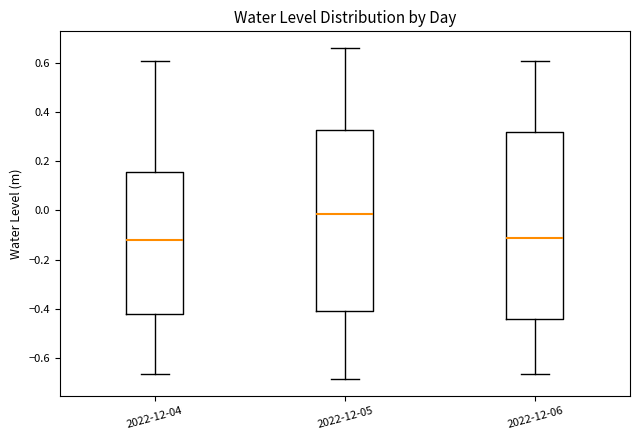

Reading left to right, transcribe this box plot: for each box, give where its median line is, the range the box spans, and where its two whiskers end, as read against the y-axis. The values are not printed on the chart, so give them approximately, as read against the axis.

2022-12-04: median -0.12, box -0.42 to 0.16, whiskers -0.66 to 0.60
2022-12-05: median -0.02, box -0.40 to 0.32, whiskers -0.68 to 0.66
2022-12-06: median -0.12, box -0.44 to 0.32, whiskers -0.66 to 0.60